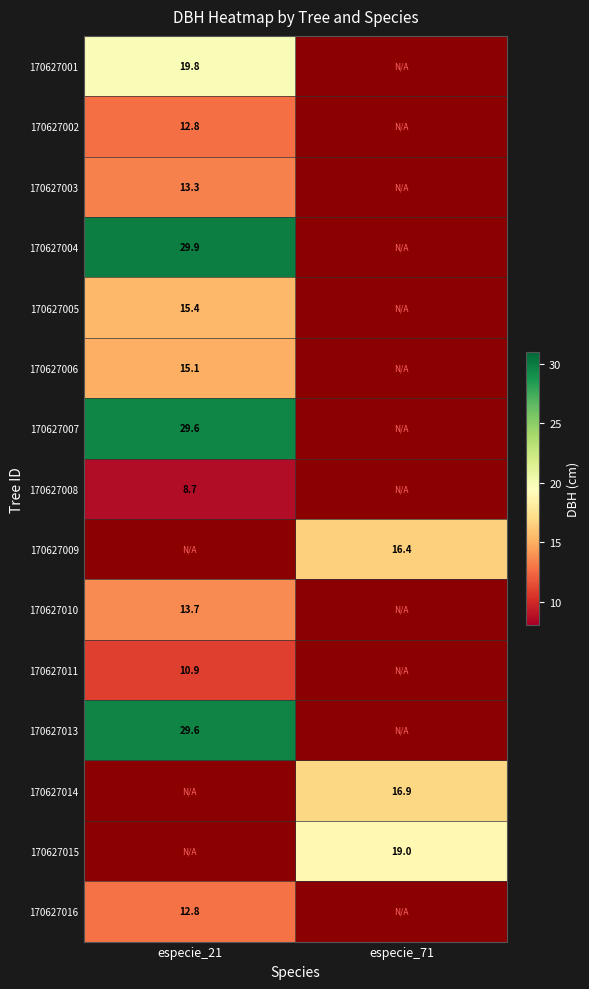

What is the maximum value shown in the chart?

29.9